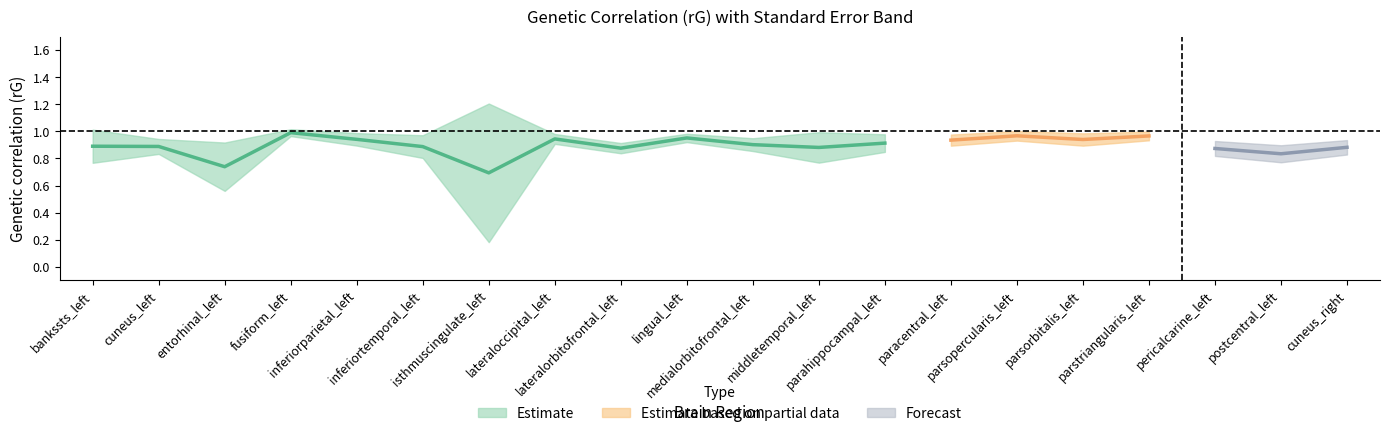

What is the sum of the rG values at lateraloccipital_left and parsorbitalis_left?

1.9